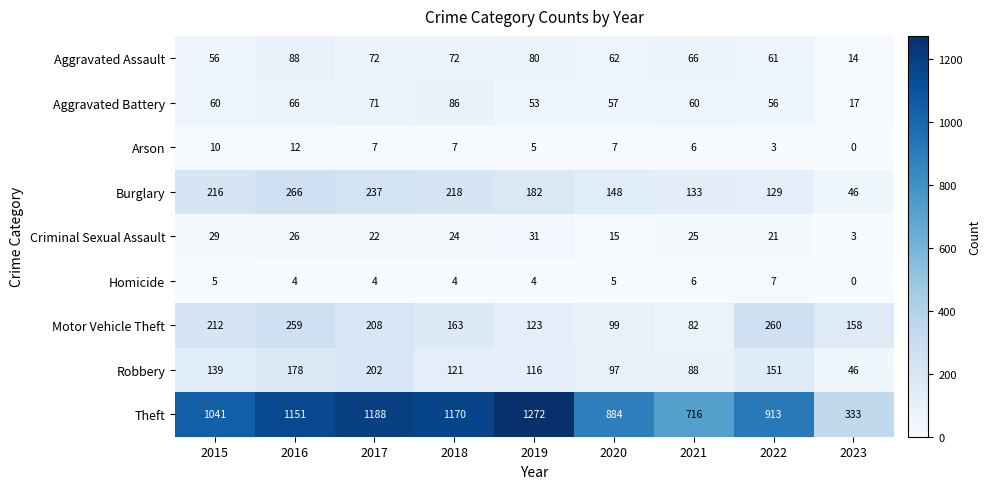

How many distinct data groups are displayed?

9